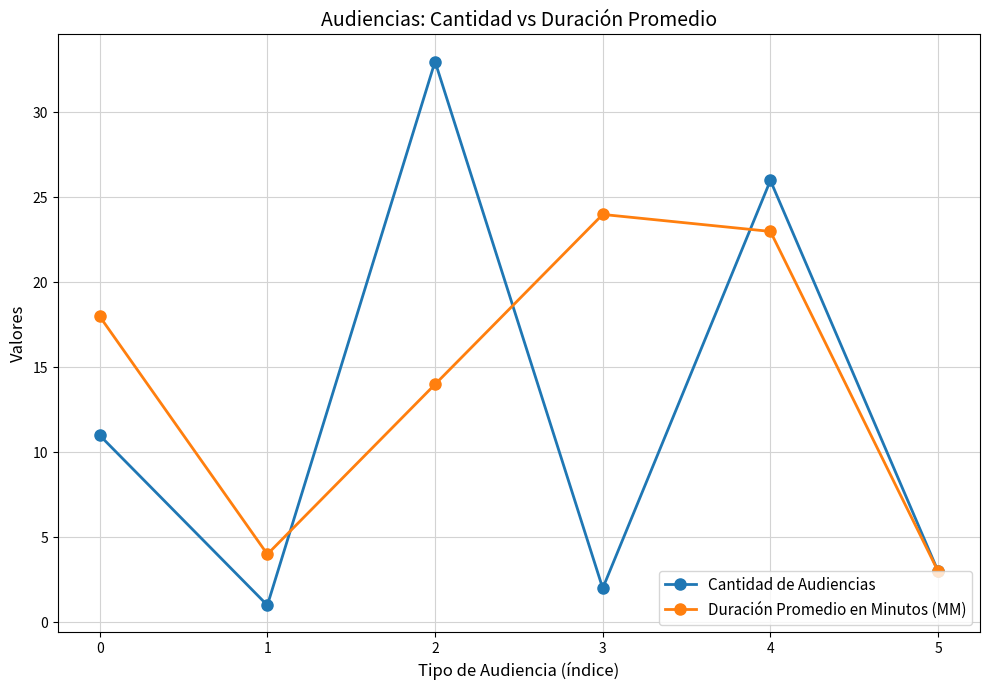

What is the sum of the Cantidad de Audiencias values at 0 and 1?

12